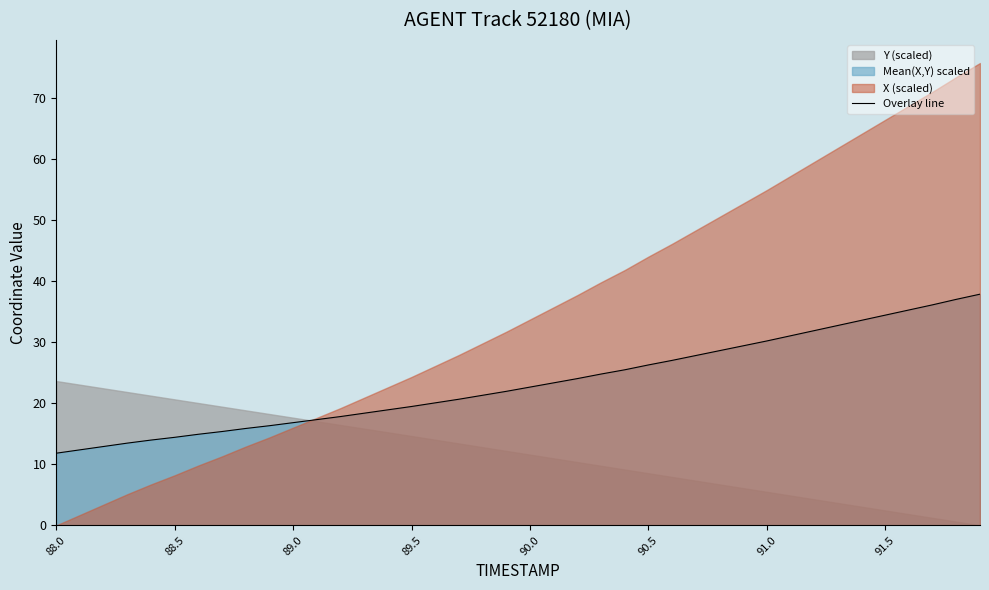

What is the maximum value for Overlay line?

37.9